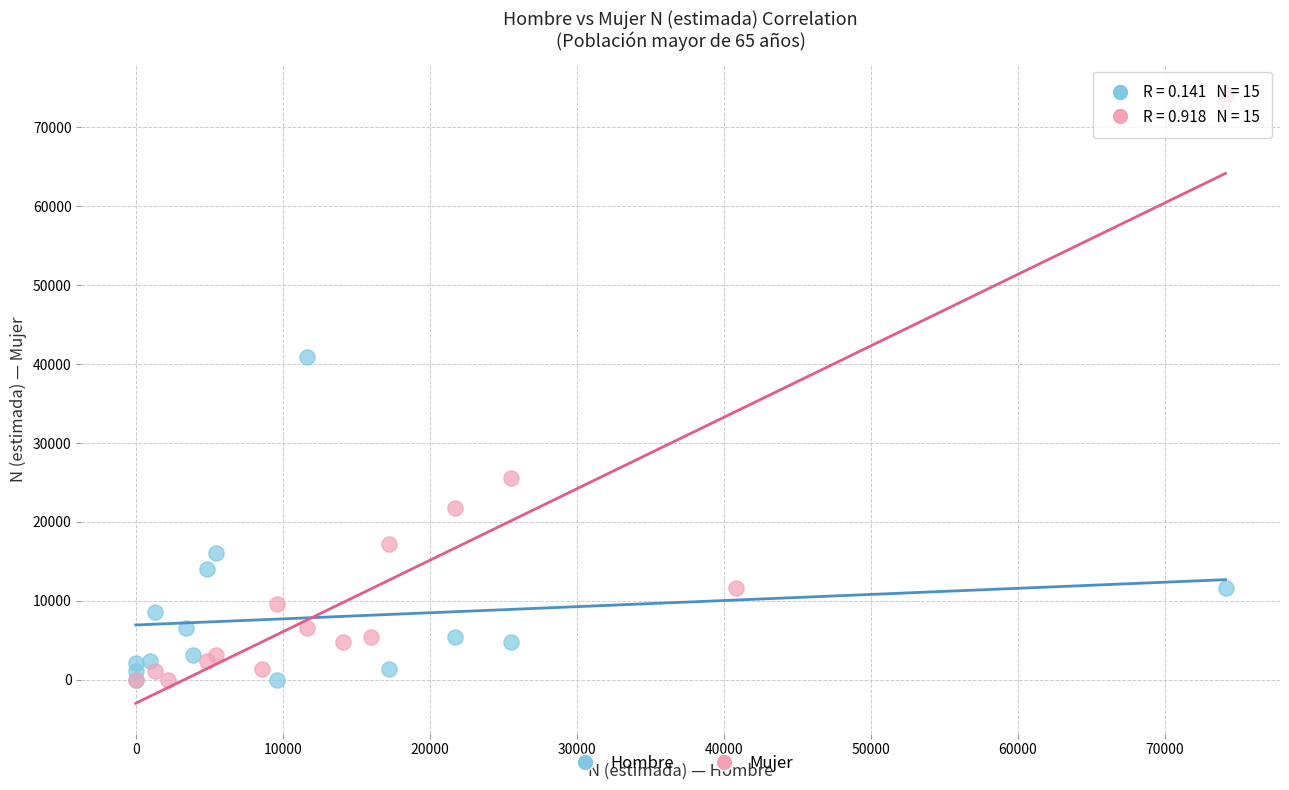

Which series has the largest Y range (max minus min)?

Mujer